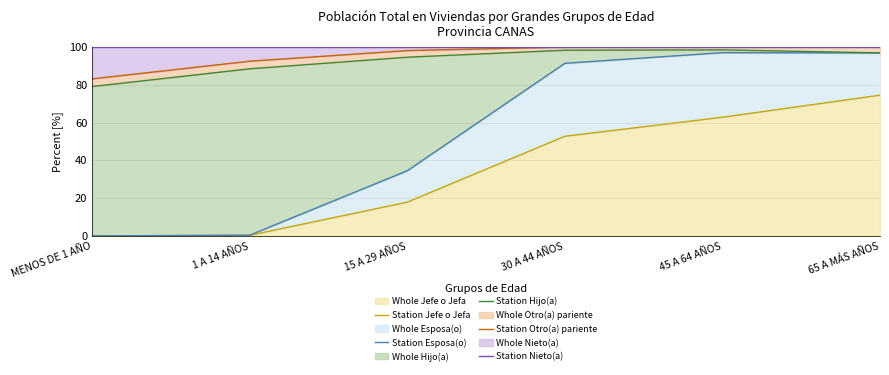

Reading right to left, extract all data points from this chart.

Ratio station Jefe o Jefa: 65 A MÁS AÑOS=74.5	45 A 64 AÑOS=62.8	30 A 44 AÑOS=52.7	15 A 29 AÑOS=17.9	1 A 14 AÑOS=0.3	MENOS DE 1 AÑO=0.0
Ratio station Esposa(o) / compañera(o): 65 A MÁS AÑOS=96.8	45 A 64 AÑOS=97.0	30 A 44 AÑOS=91.3	15 A 29 AÑOS=34.5	1 A 14 AÑOS=0.4	MENOS DE 1 AÑO=0.0
Ratio station Hijo(a) / hijastro(a): 65 A MÁS AÑOS=96.9	45 A 64 AÑOS=98.5	30 A 44 AÑOS=98.3	15 A 29 AÑOS=94.6	1 A 14 AÑOS=88.4	MENOS DE 1 AÑO=79.1
Ratio station Otro(a) pariente: 65 A MÁS AÑOS=100.0	45 A 64 AÑOS=100.0	30 A 44 AÑOS=100.0	15 A 29 AÑOS=98.1	1 A 14 AÑOS=92.5	MENOS DE 1 AÑO=83.1
Ratio station Nieto(a): 65 A MÁS AÑOS=100.0	45 A 64 AÑOS=100.0	30 A 44 AÑOS=100.0	15 A 29 AÑOS=100.0	1 A 14 AÑOS=100.0	MENOS DE 1 AÑO=100.0